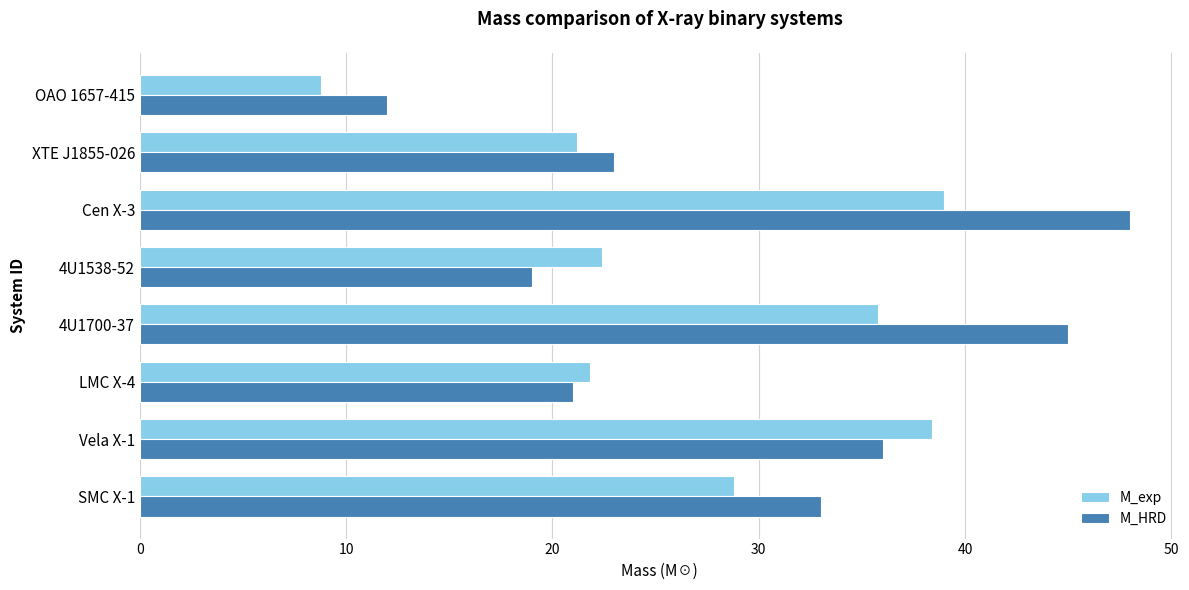

Count the number of data series in this chart.

2